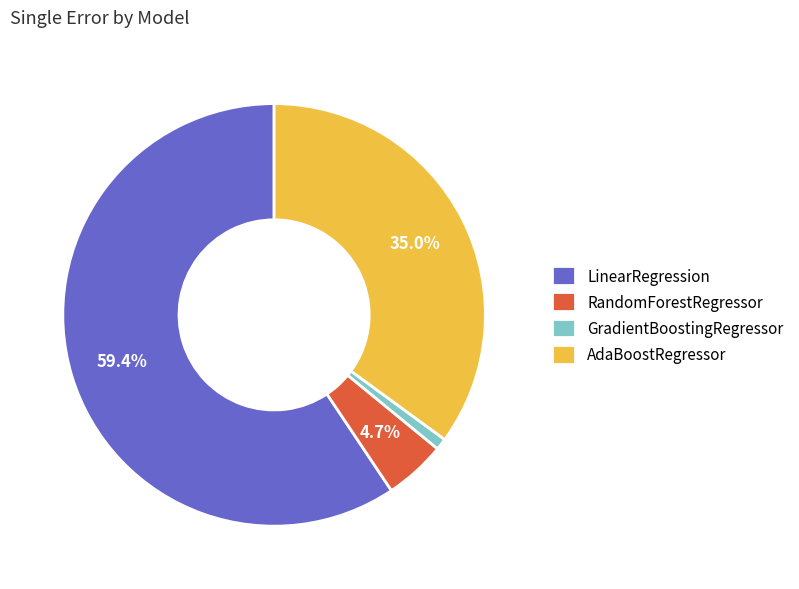

True or false: LinearRegression accounts for 73% of the total.

False